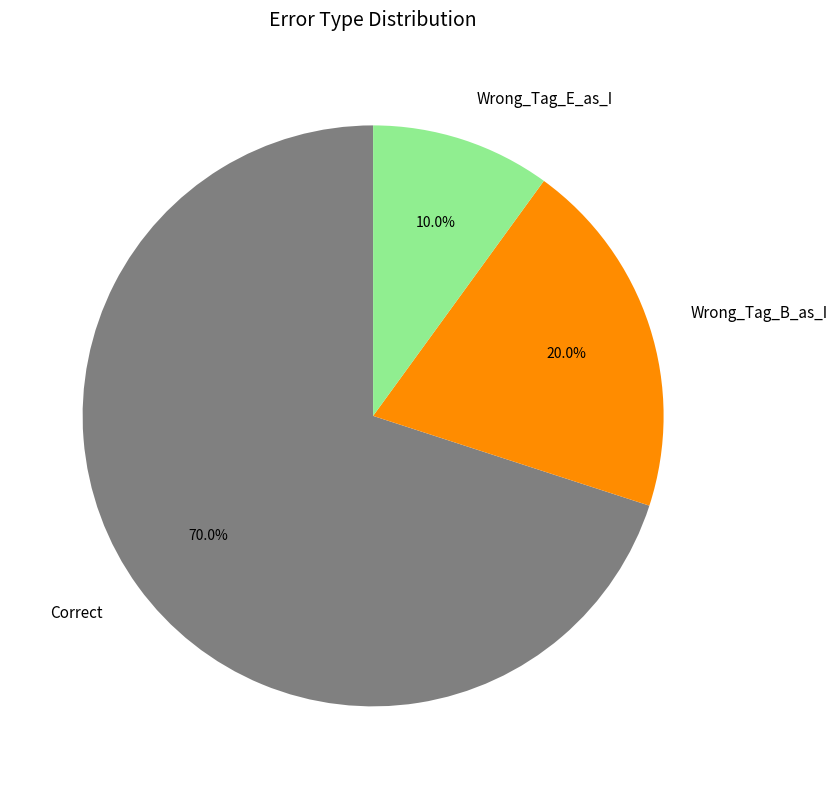

What is the majority slice?

Correct